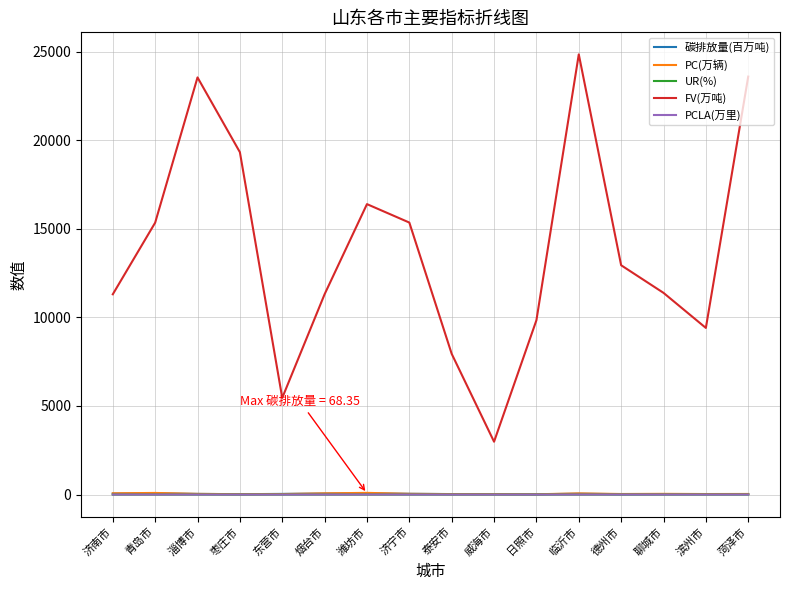

At how many categories does at least one series exceed 13565?

7